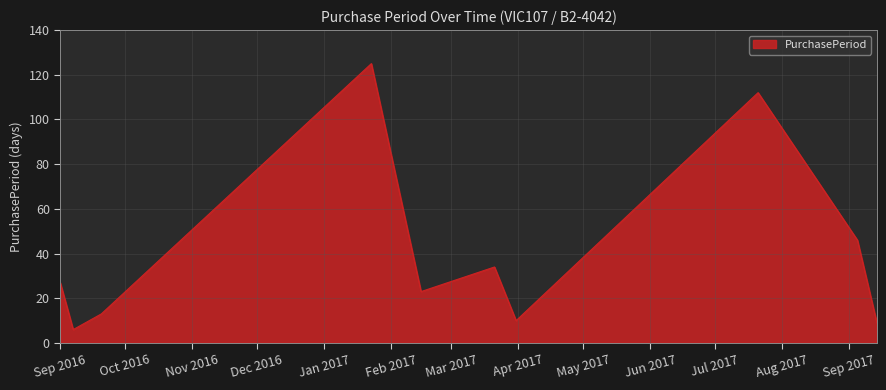

Does the chart have visible grid lines?

Yes